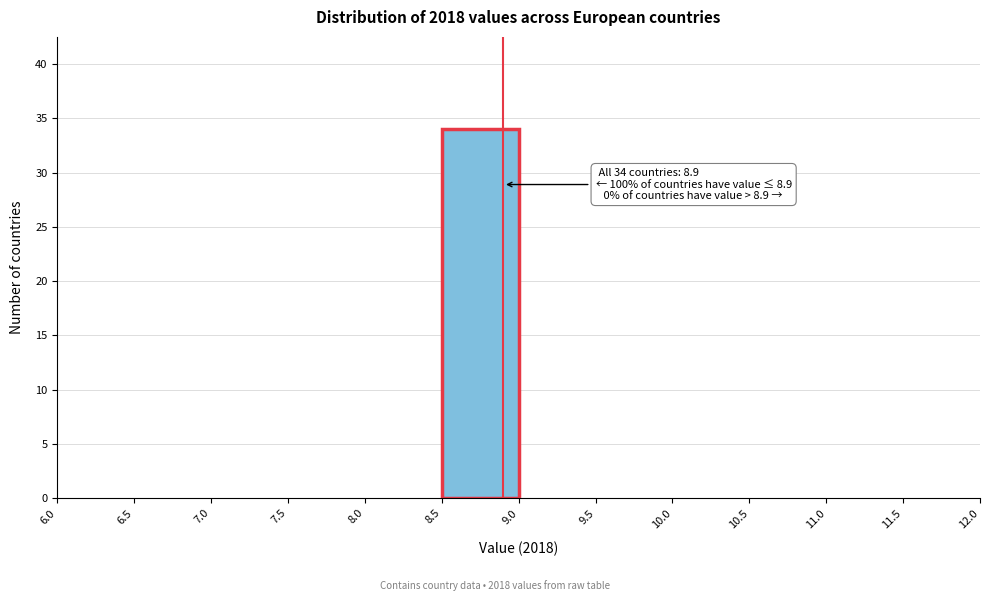

Over which range of the x-axis is the bar tallest?

8.5 to 9.0